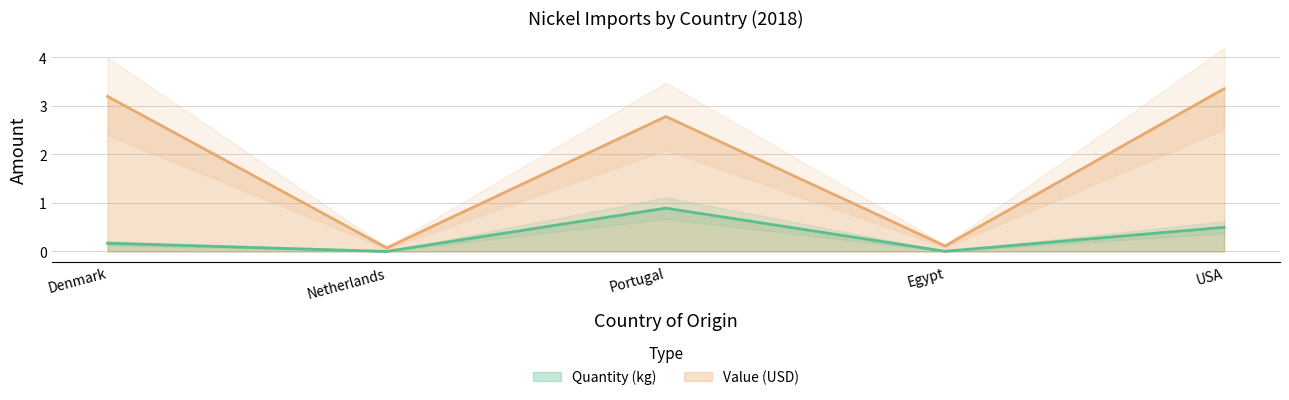

What is the average value of the Quantity (kg) series?

0.3